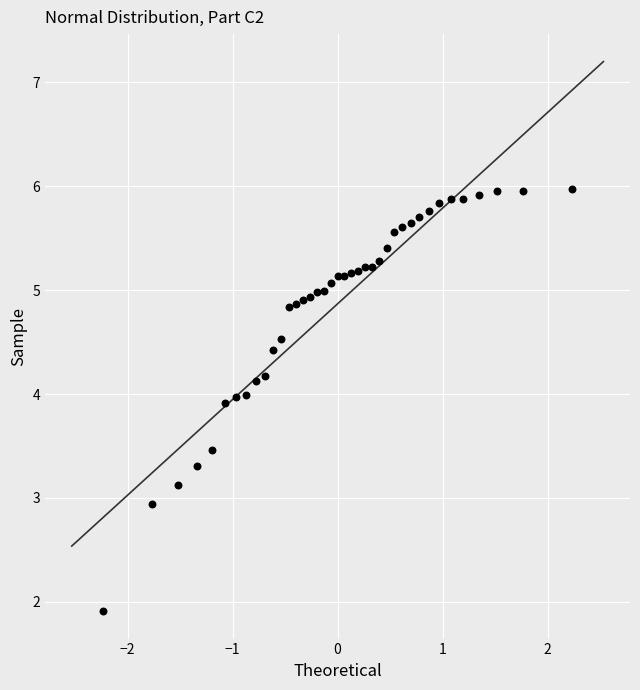

What Y value in the scatter plot is closest to 3?

2.9